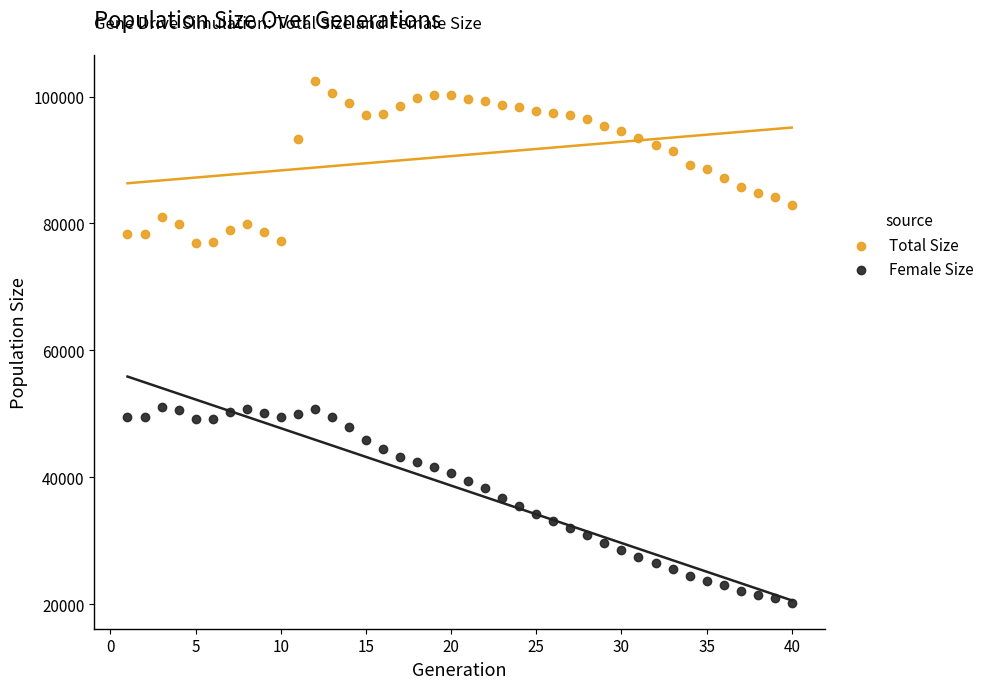

Across all data points, what is the range of X values (max minus min)?

39